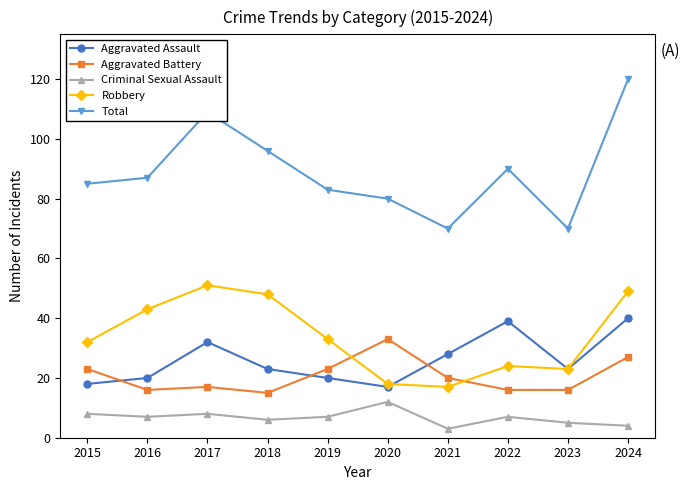

What is the total value across all series at 2016?

173